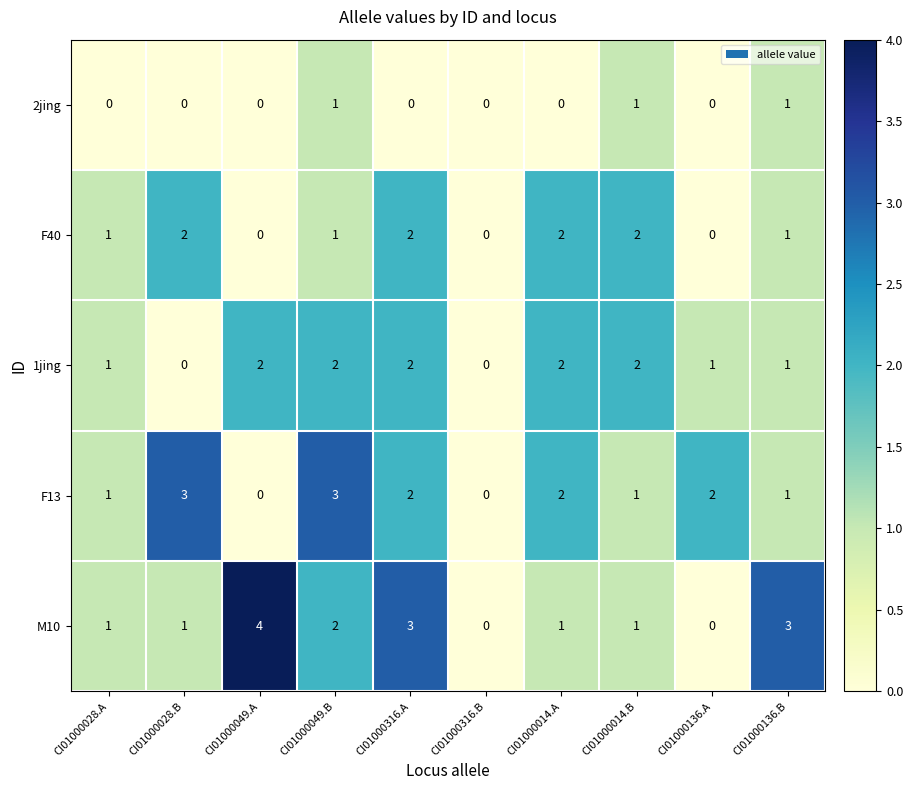

Between CI01000049.A and CI01000014.B, which series saw the biggest shift?

M10